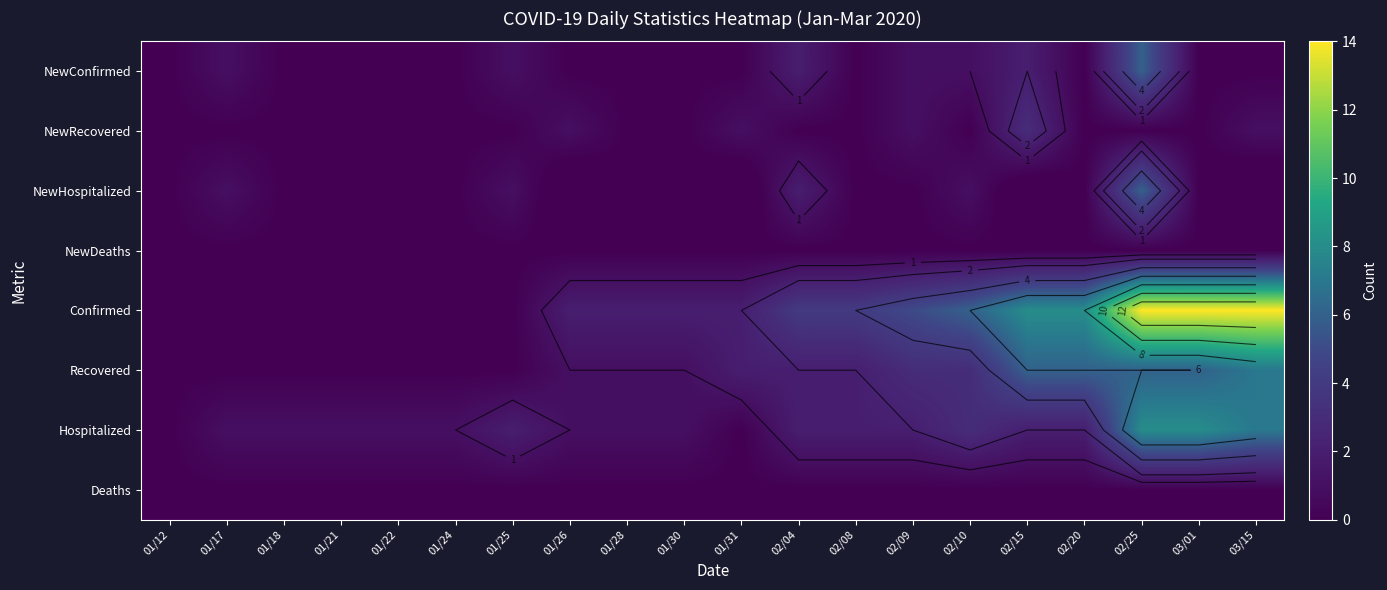

Which series has the widest spread of values?

Confirmed